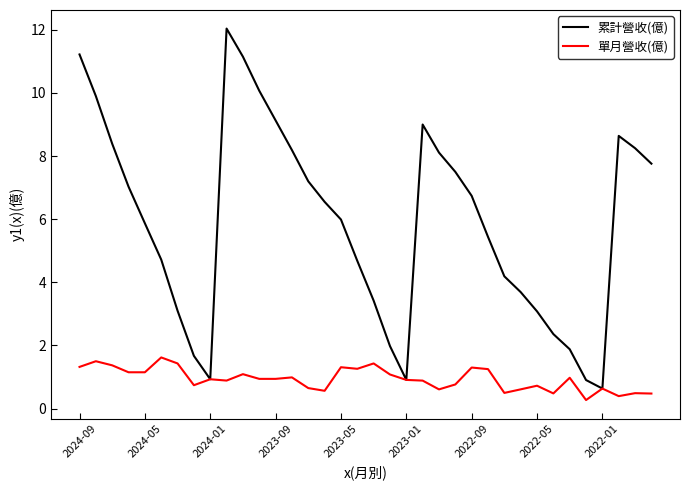

True or false: 單月營收(億) has more than 2 points higher than both neighbors.

True